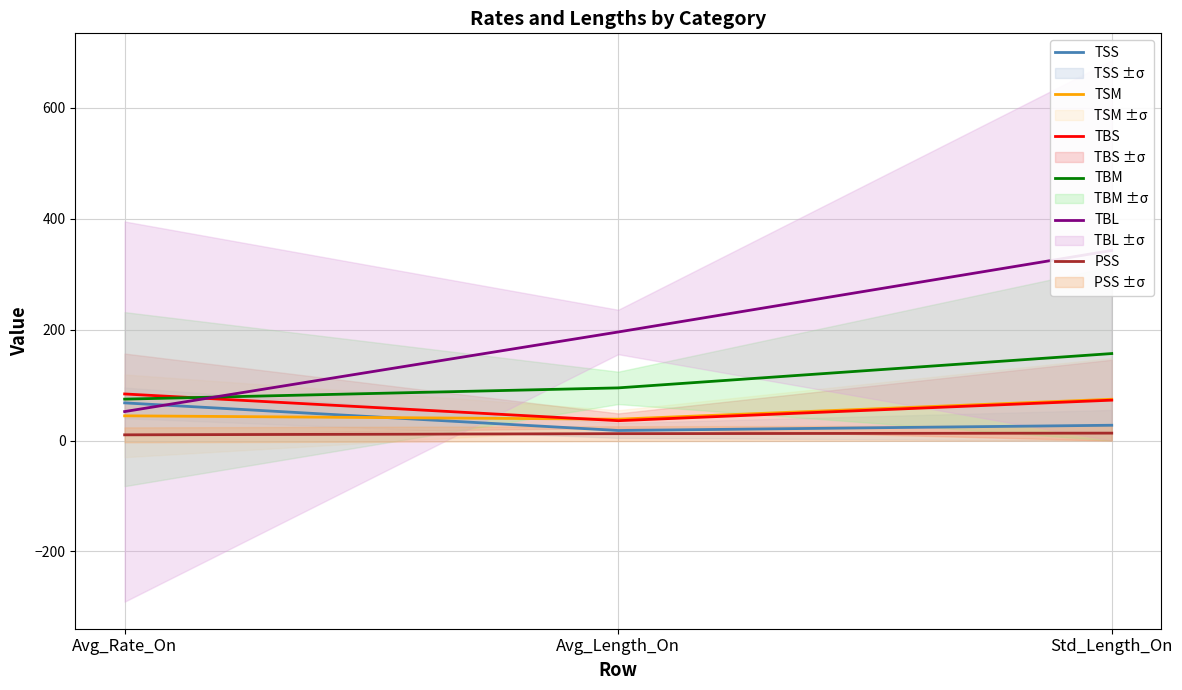

What is the label of the 3rd point from the left?

Std_Length_On